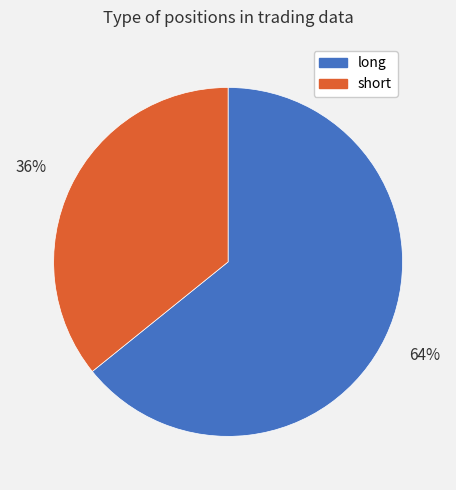

Rank the categories by value from highest to lowest.

long, short